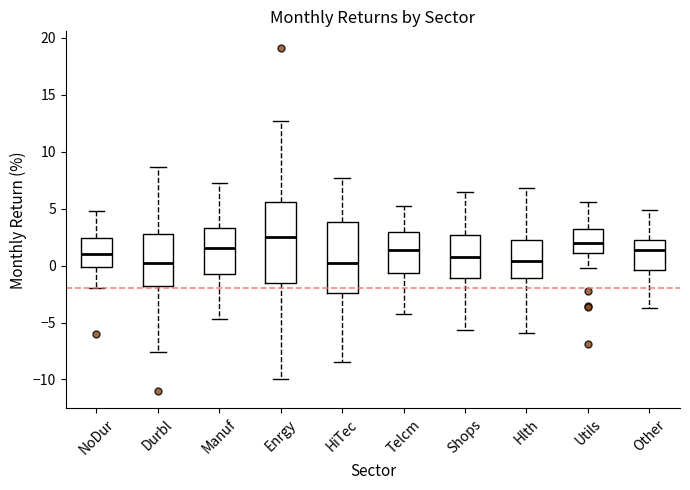

Where is the lower edge of the box for Manuf on the y-axis? The values are not printed on the chart, so give them approximately, as read against the axis.

-1.0